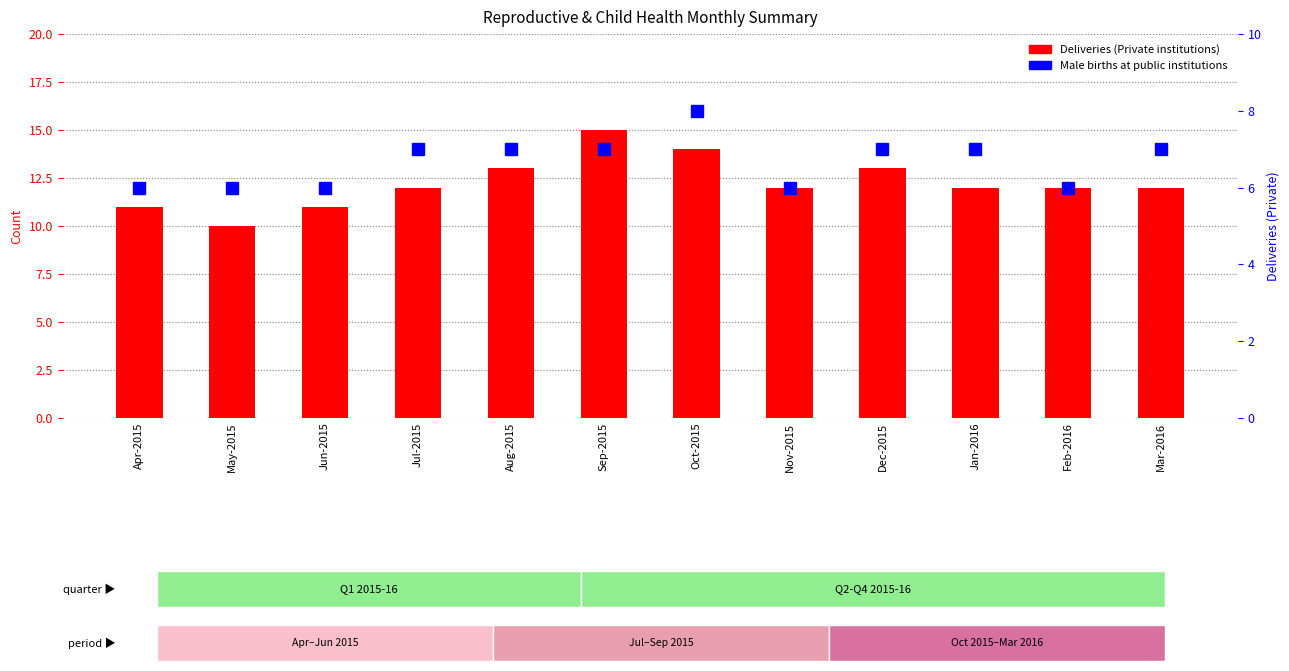

Reading right to left, list all the values displayed in this chart.

Deliveries Private: Mar-2016=12	Feb-2016=12	Jan-2016=12	Dec-2015=13	Nov-2015=12	Oct-2015=14	Sep-2015=15	Aug-2015=13	Jul-2015=12	Jun-2015=11	May-2015=10	Apr-2015=11
Male Births: Mar-2016=7	Feb-2016=6	Jan-2016=7	Dec-2015=7	Nov-2015=6	Oct-2015=8	Sep-2015=7	Aug-2015=7	Jul-2015=7	Jun-2015=6	May-2015=6	Apr-2015=6